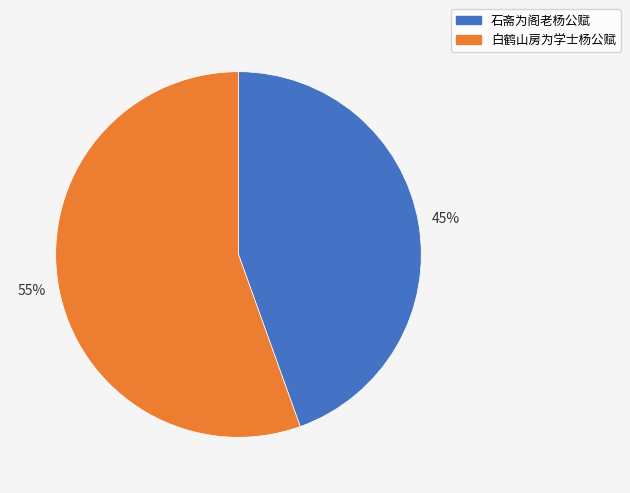

To the nearest percent, what percentage of the pie is 白鹤山房为学士杨公赋?

55%